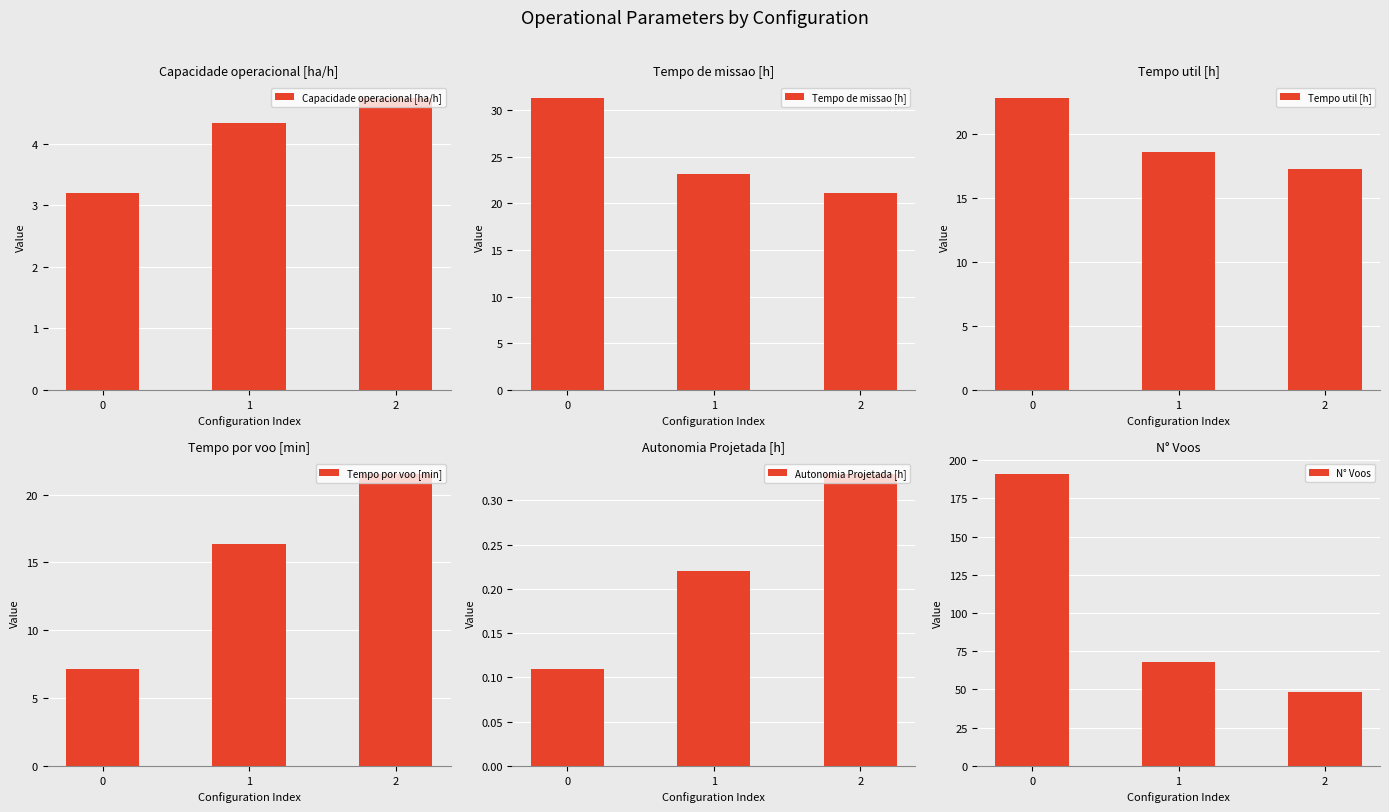

At which label is Tempo de missao [h] closest to 26?

1